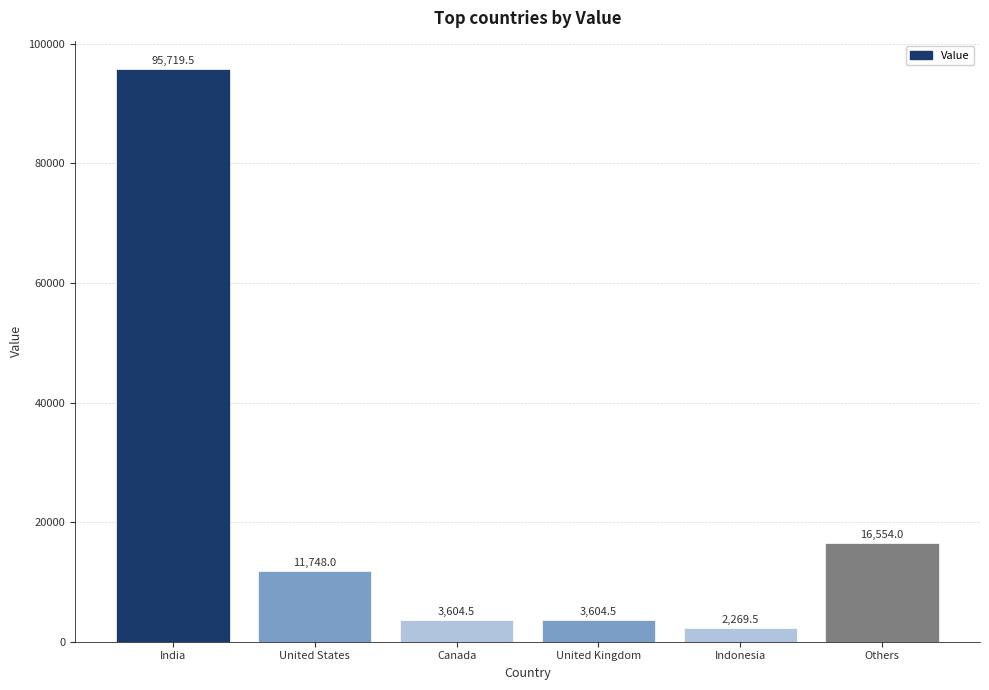

Count the number of data series in this chart.

1